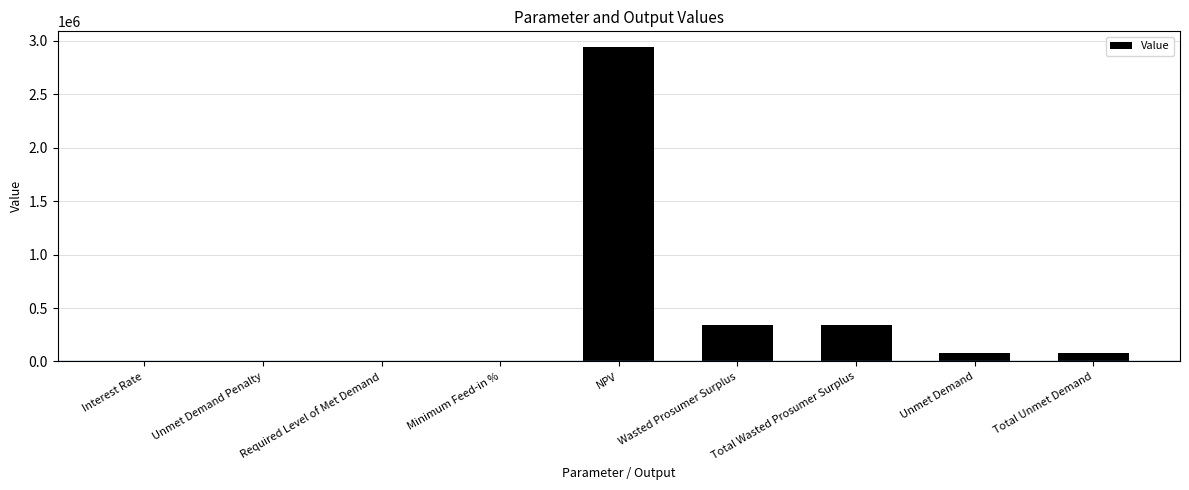

Where does the data first go above 82466?

NPV